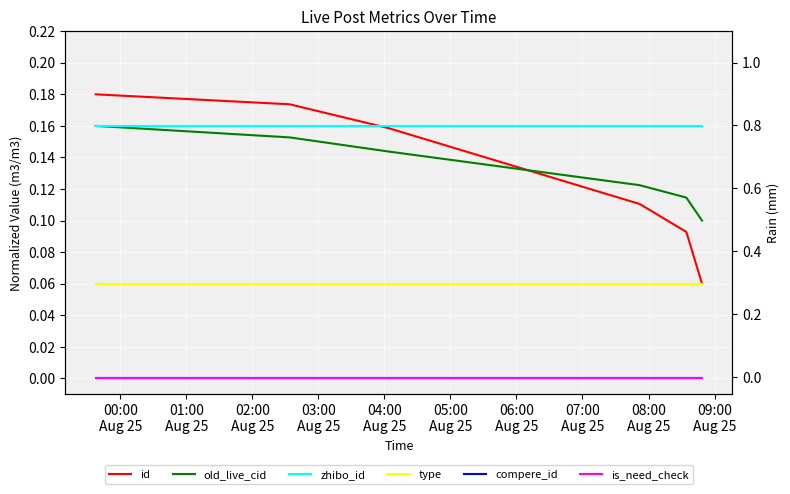

The old_live_cid series shows 0.1 at 05:00
Aug 25. True or false?

False